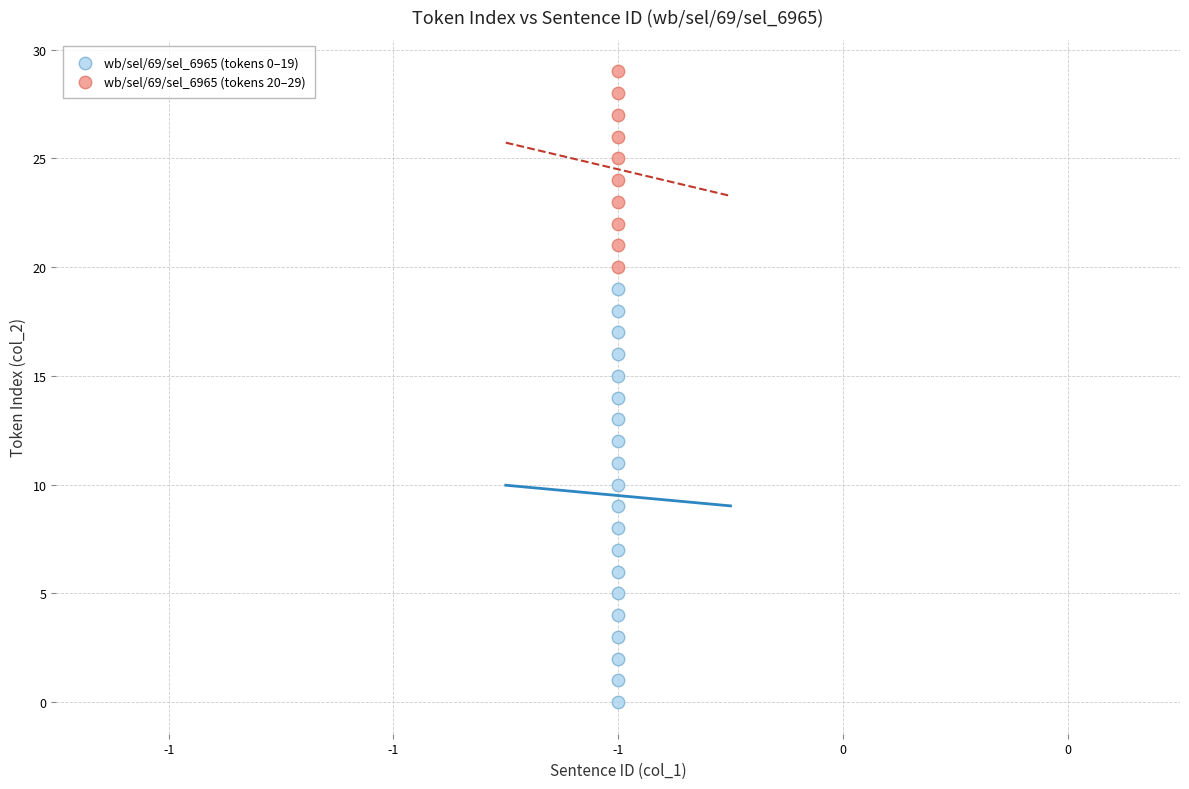

Which series contains the highest Y value?

wb/sel/69/sel_6965 (tokens 20–29)